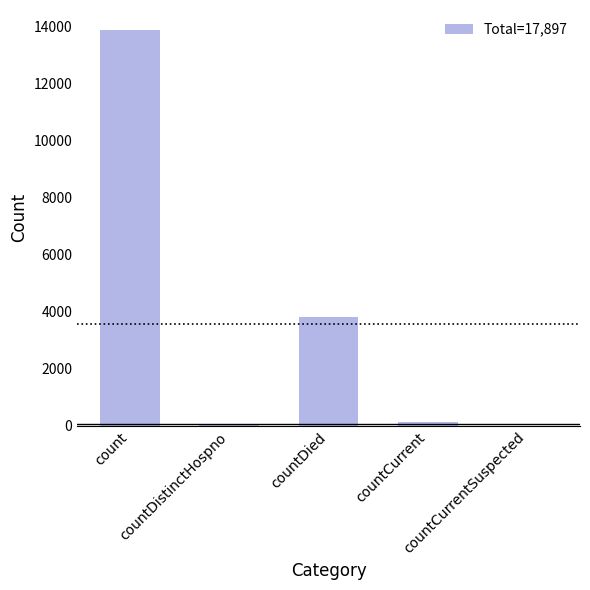

Reading right to left, transcribe all the data shown in this chart.

countCurrentSuspected=0	countCurrent=133	countDied=3806	countDistinctHospno=63	count=13895